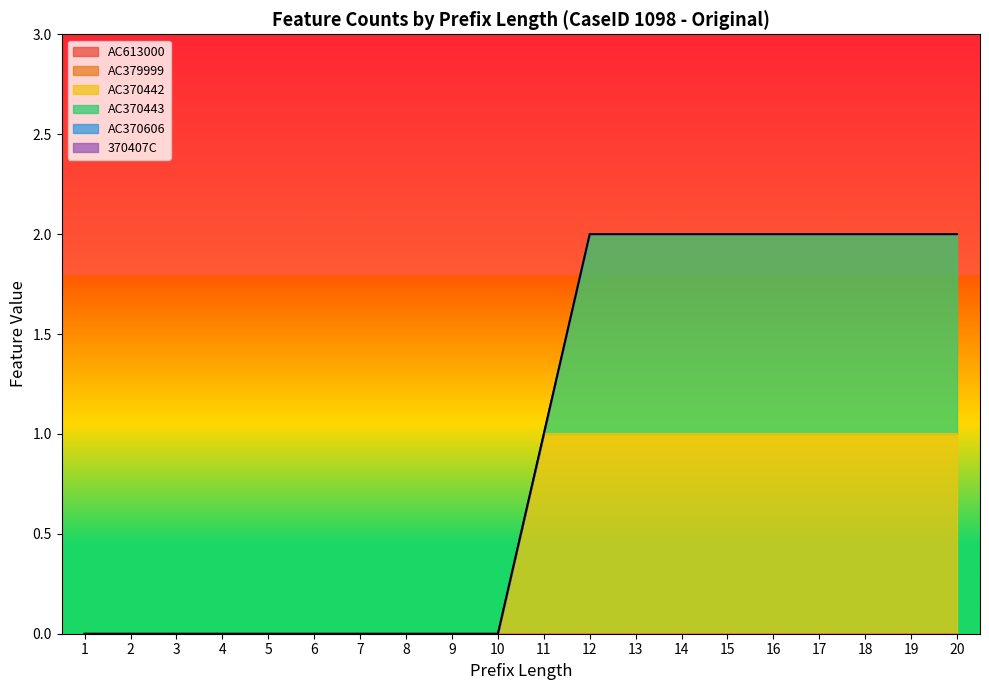

At which label does AC370442 reach its peak?

11